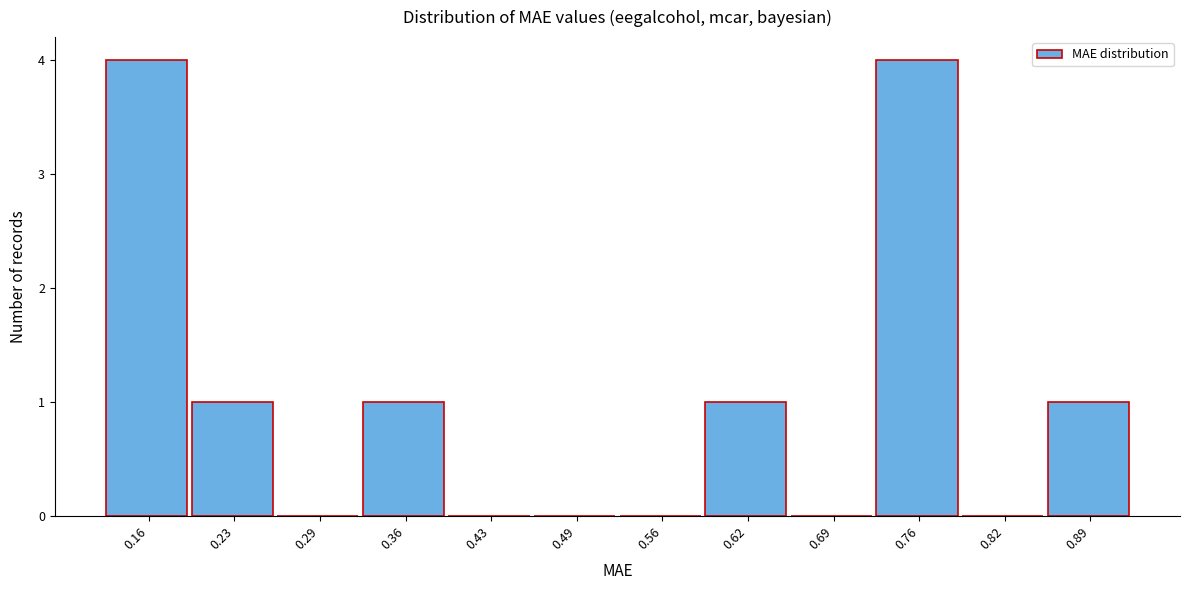

Reading left to right, list all the values displayed in this chart.

0.16=4	0.23=1	0.29=0	0.36=1	0.43=0	0.49=0	0.56=0	0.62=1	0.69=0	0.76=4	0.82=0	0.89=1